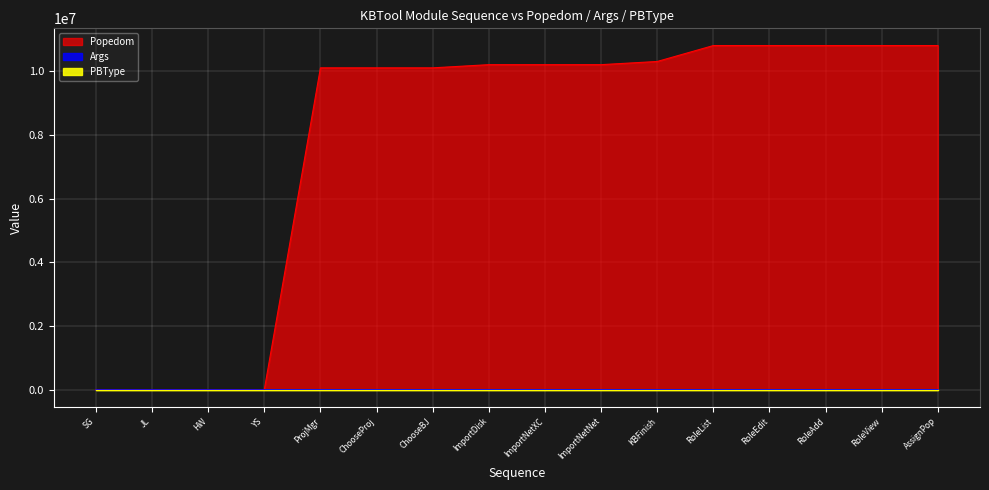

What is the difference between the maximum and minimum values in the Popedom series?

10800015